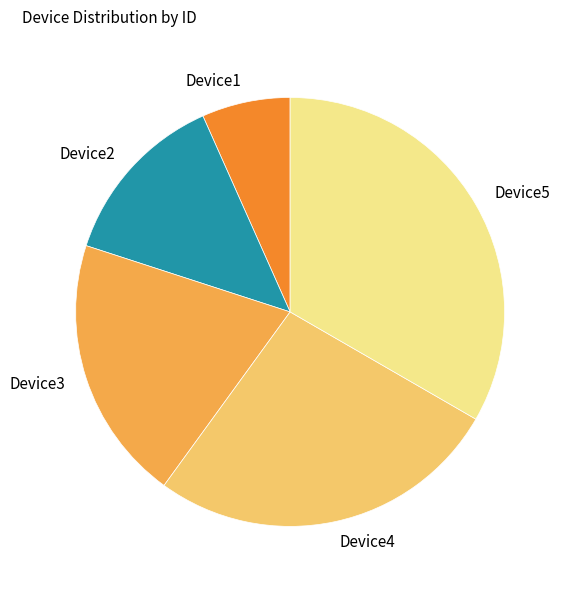

Combined, do Device2 and Device3 account for over 50%?

No